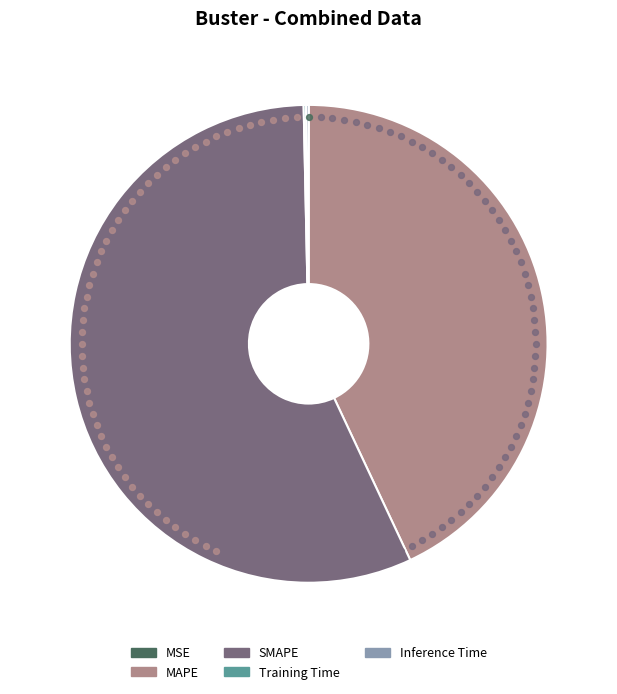

Does SMAPE represent more than half of the total?

Yes